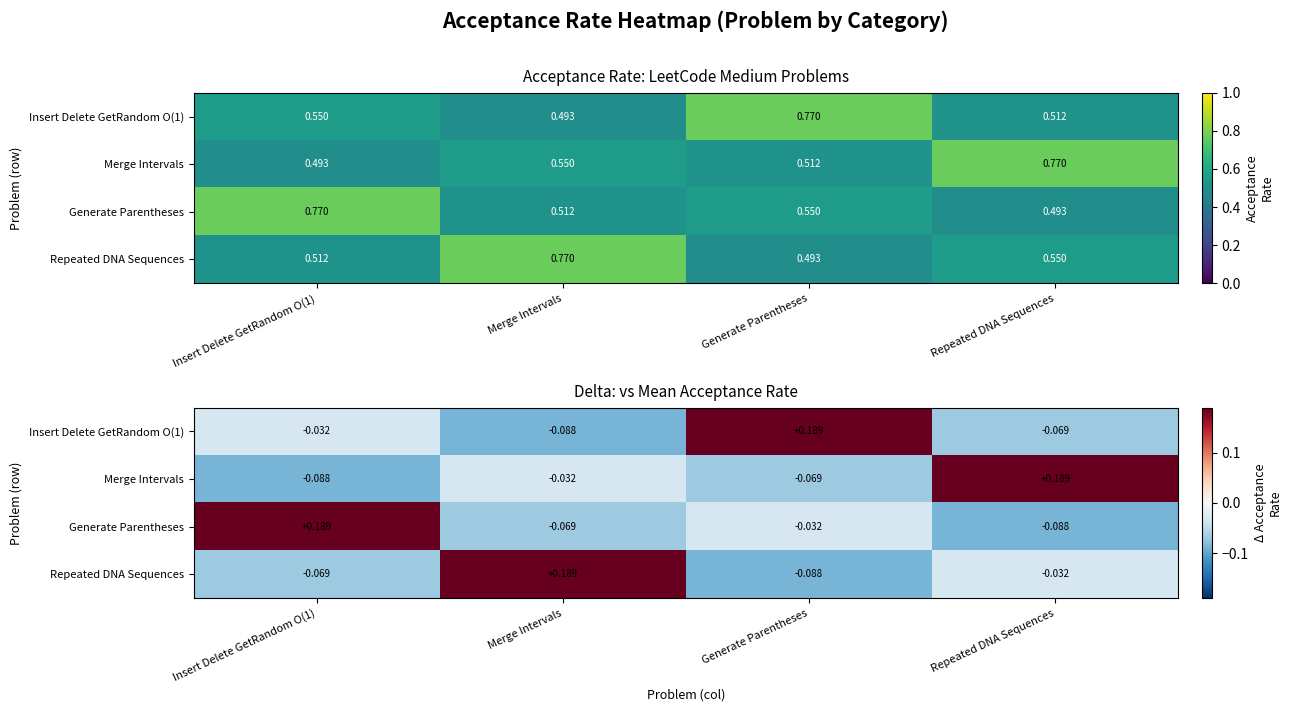

What is the difference between the Merge Intervals values at Merge Intervals and Insert Delete GetRandom O(1)?

0.1